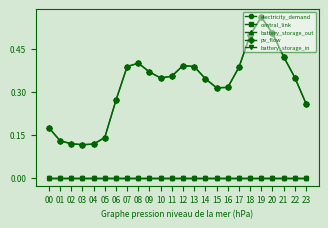

Does the chart have visible grid lines?

No